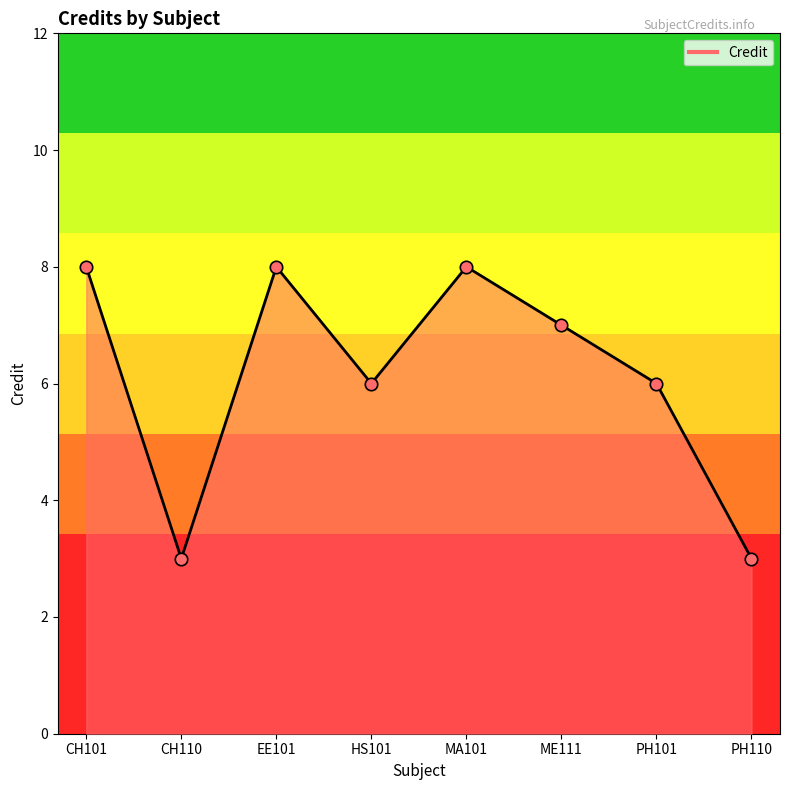

What is the change in value from CH101 to PH110?

-5